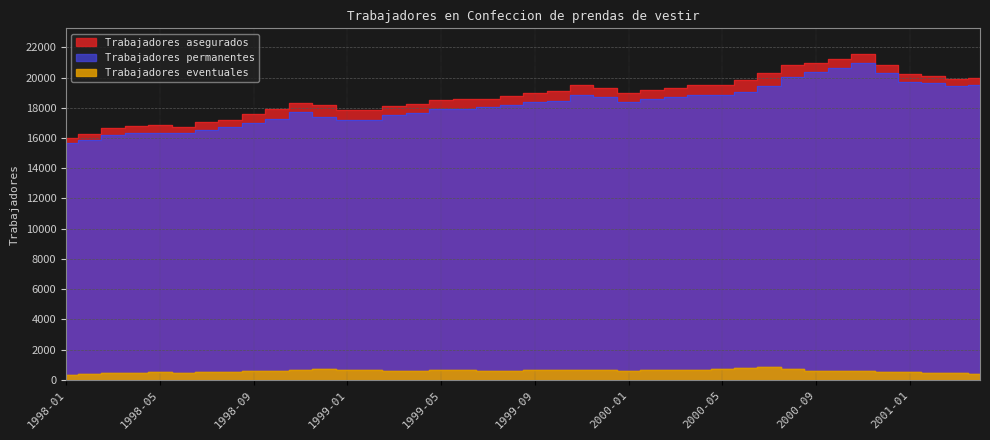

Which series has the largest range (max minus min)?

Trabajadores asegurados